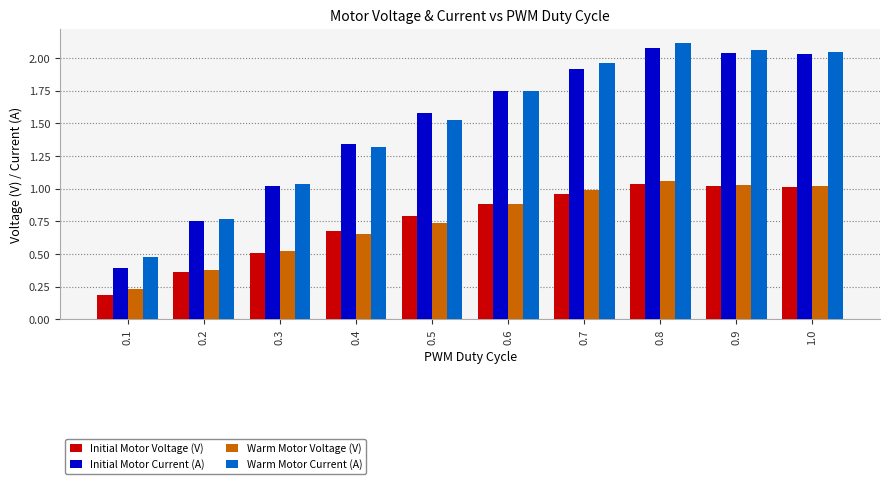

Which series has the widest spread of values?

Initial Motor Current (A)